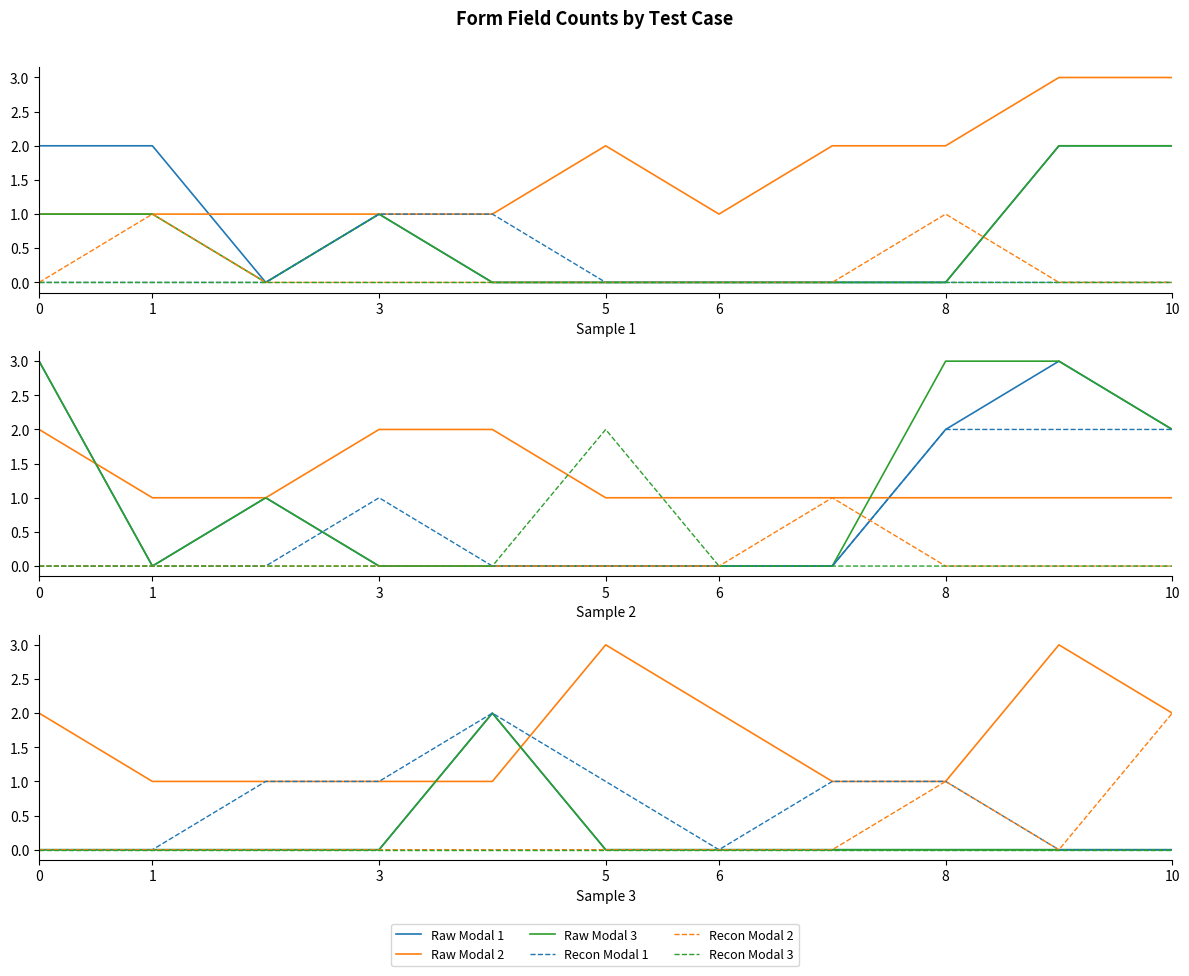

What is the spread (max minus min) of values at 8?

3